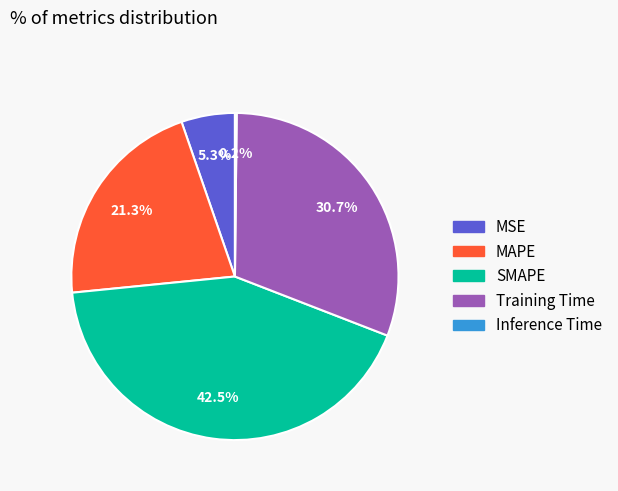

To the nearest percent, what portion does MSE represent?

5%